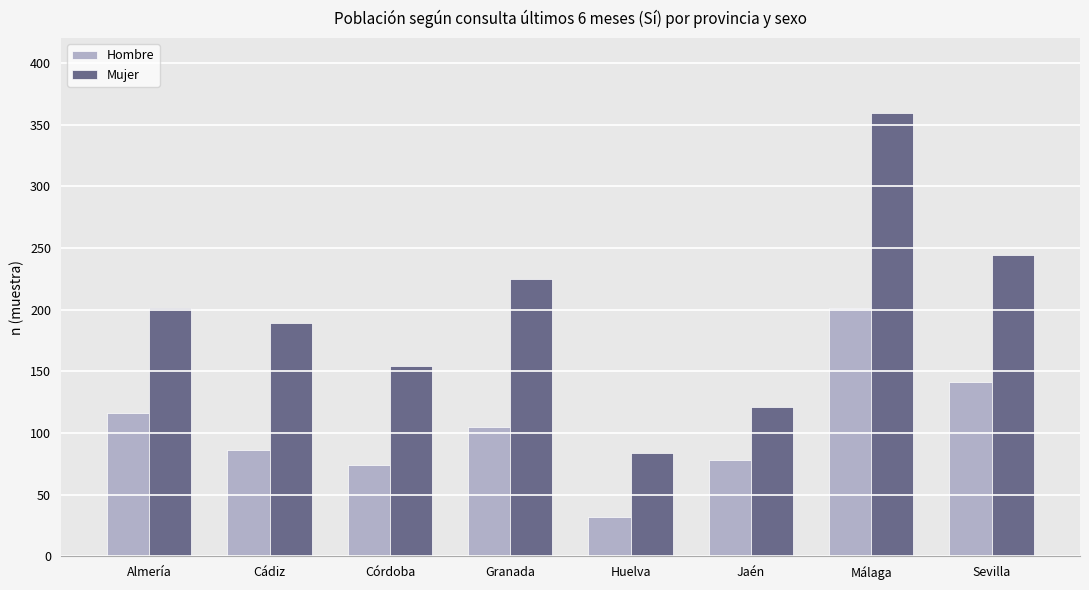

What is the sum of the Hombre values at Málaga and Granada?

306